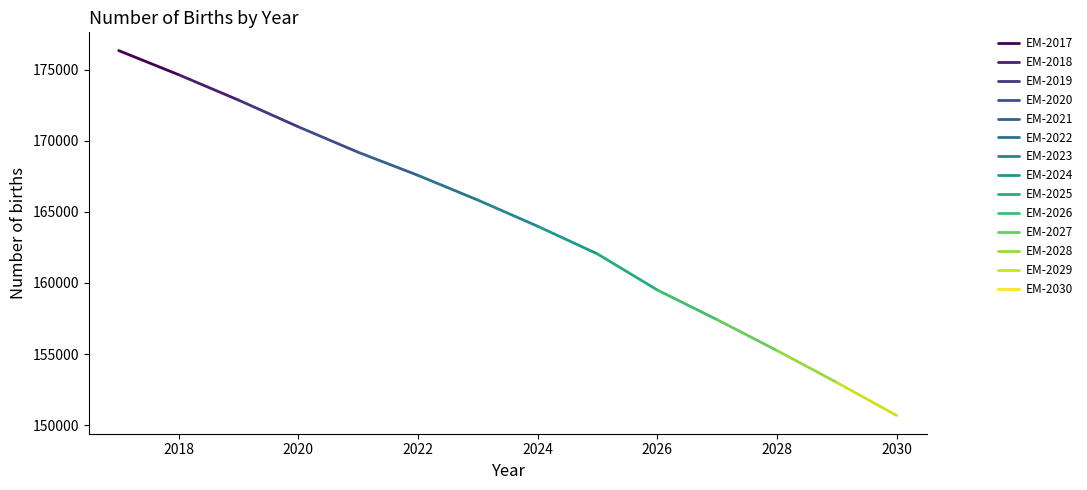

Reading left to right, extract all data points from this chart.

176353.8	174658.5	172874.2	170992.3	169202.1	167575.1	165837.4	163993.4	162044.8	159507.8	157416.6	155245.7	152997.8	150674.1